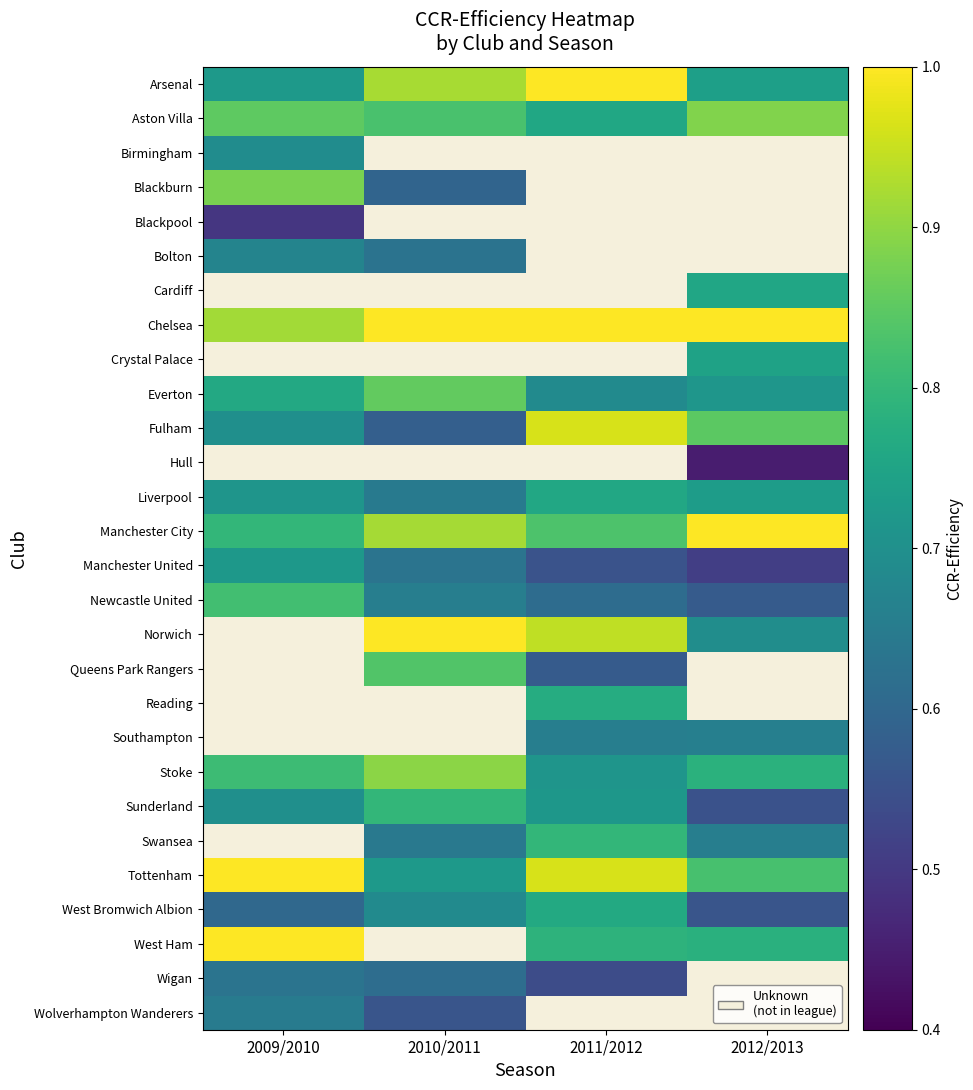

What is the minimum value for West Bromwich Albion?

0.6